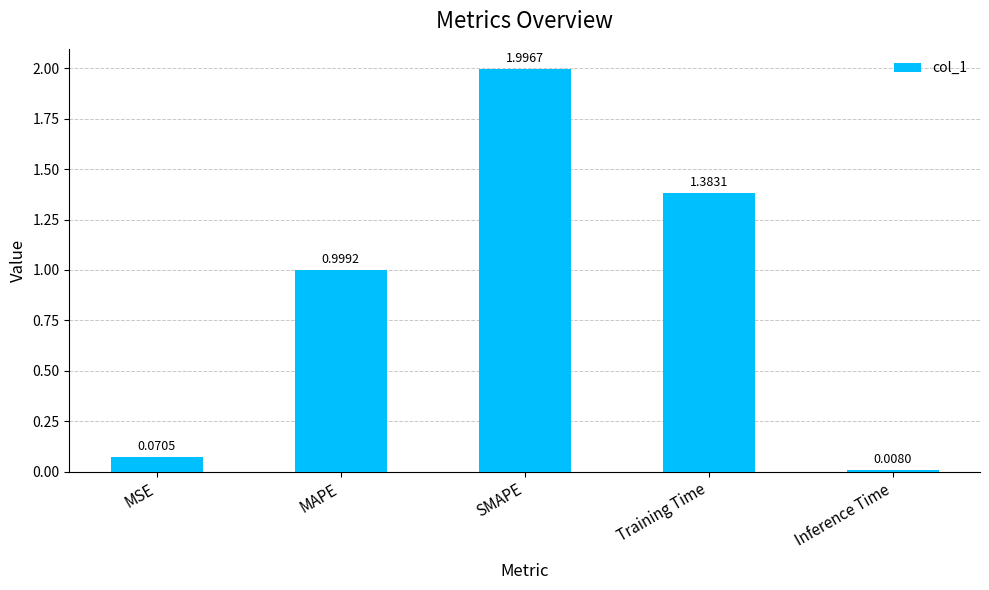

What is the average value?

0.9